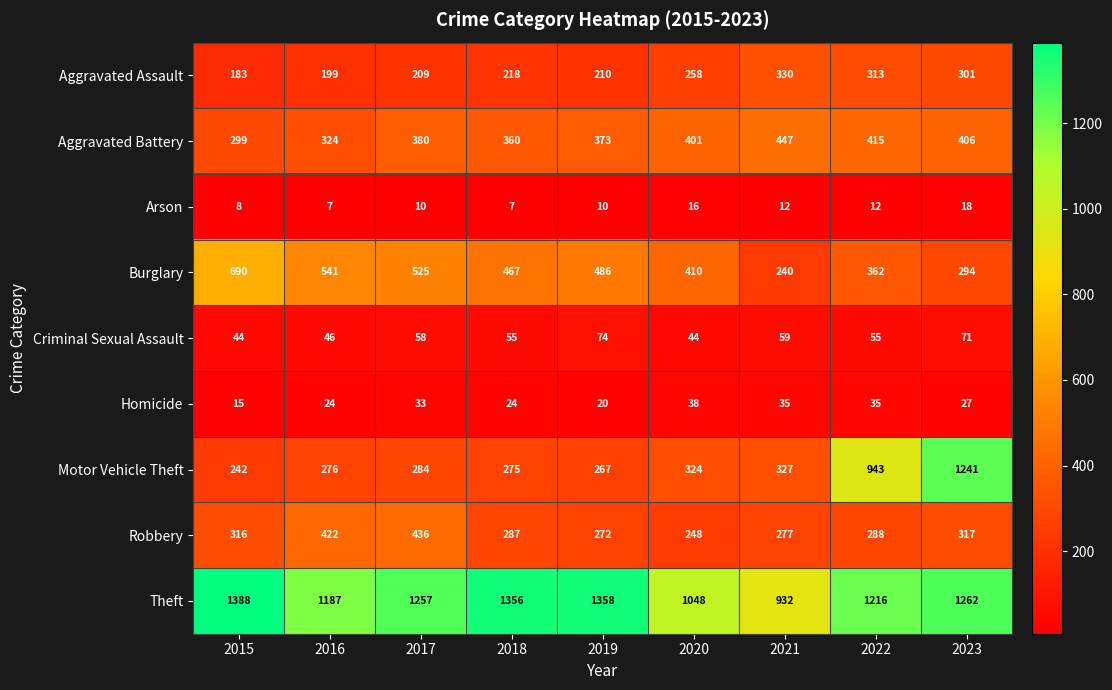

What value does the Motor Vehicle Theft series have at 2019, to the nearest 50?

250